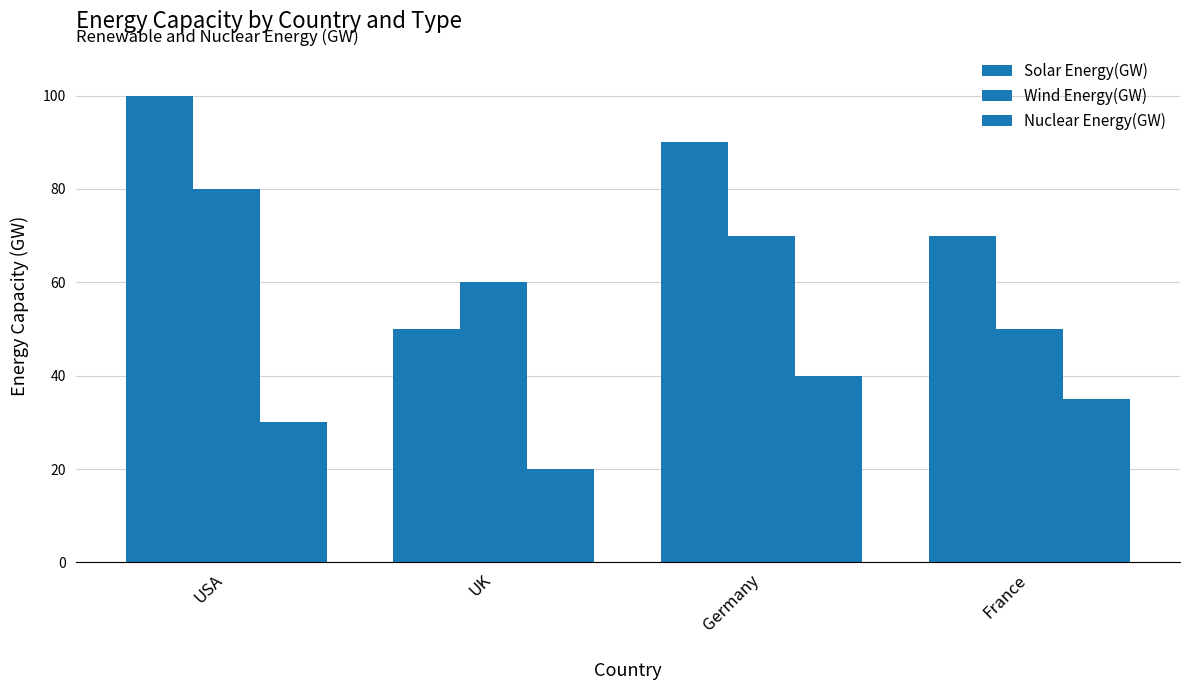

Does the chart contain stacked bars?

No